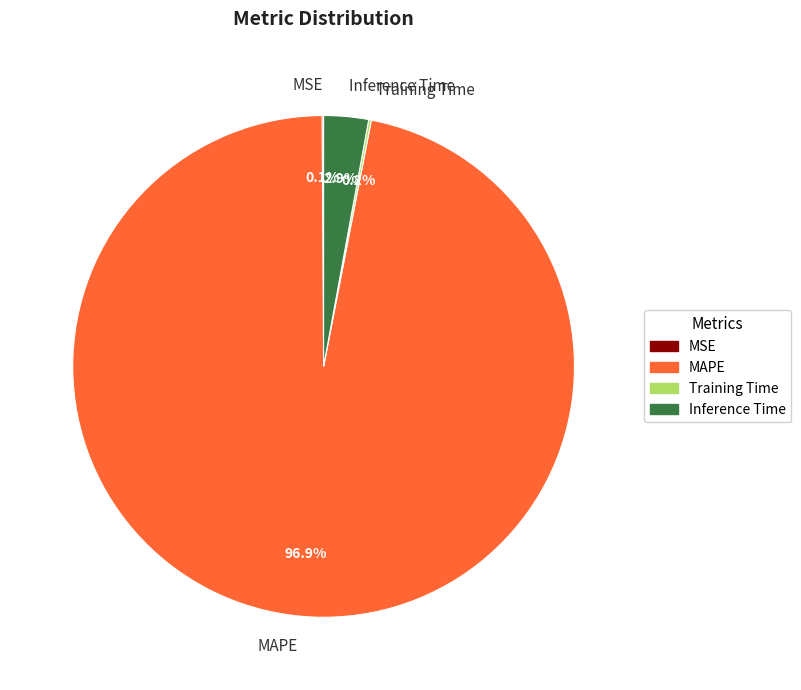

Which category accounts for the majority?

MAPE